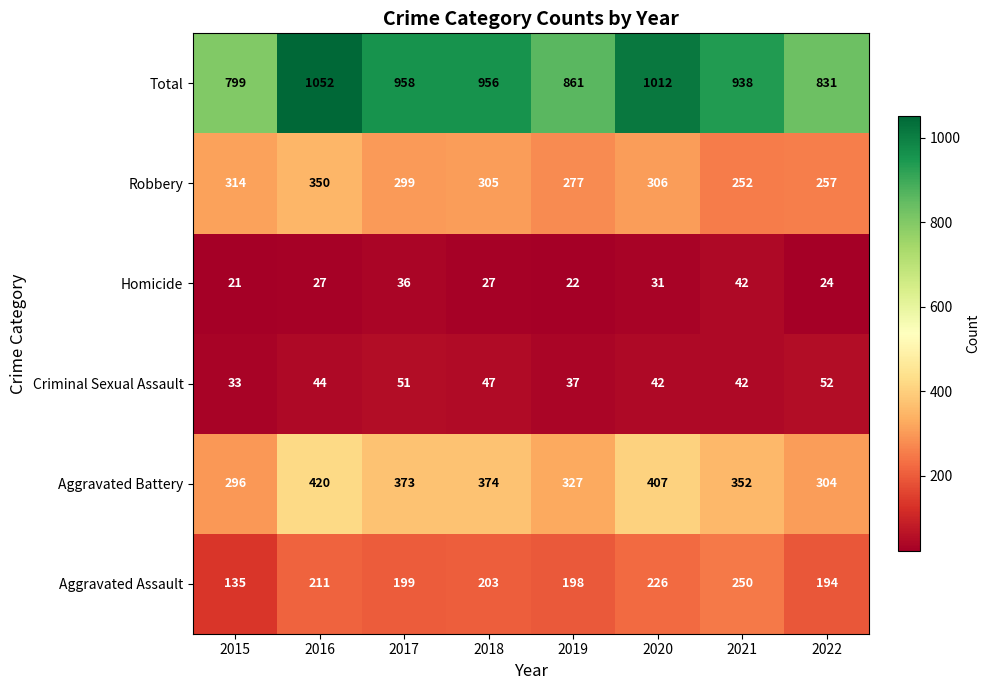

How many series are shown in this chart?

6